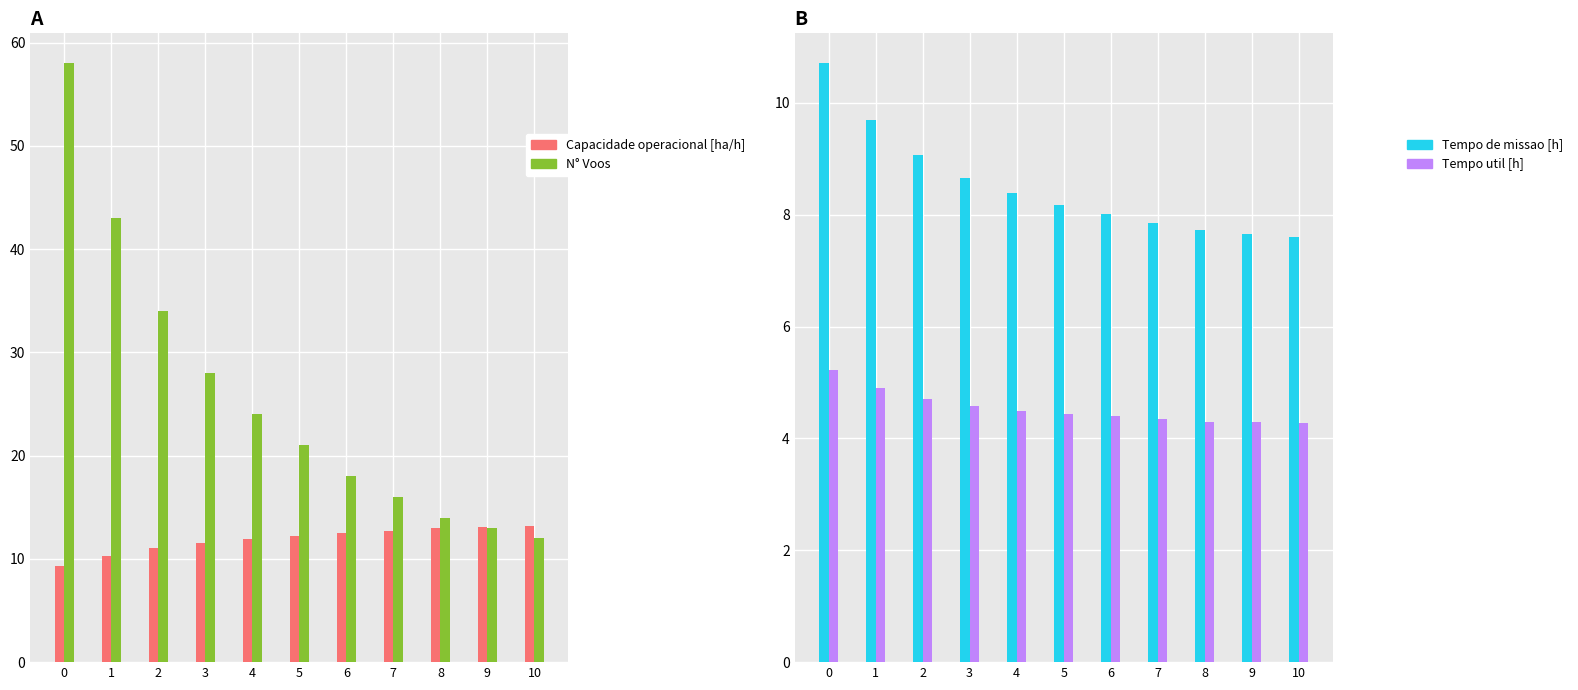

At 1, list the series in order from largest to smallest.

N° Voos, Capacidade operacional [ha/h], Tempo de missao [h], Tempo util [h]